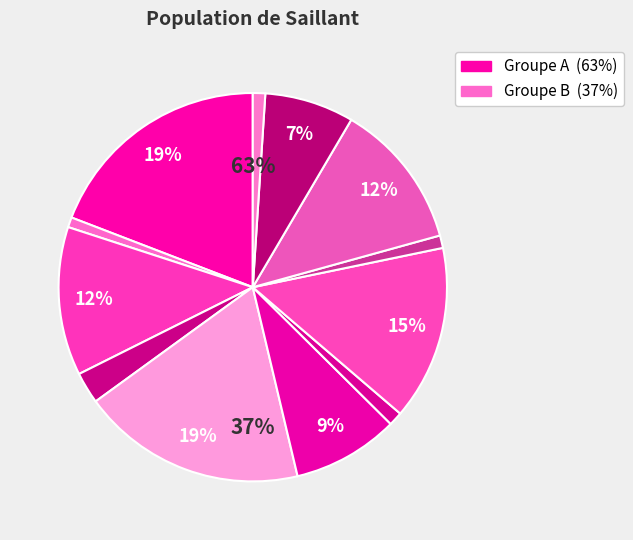

Is 送三妹回吴门 the majority of the pie?

No